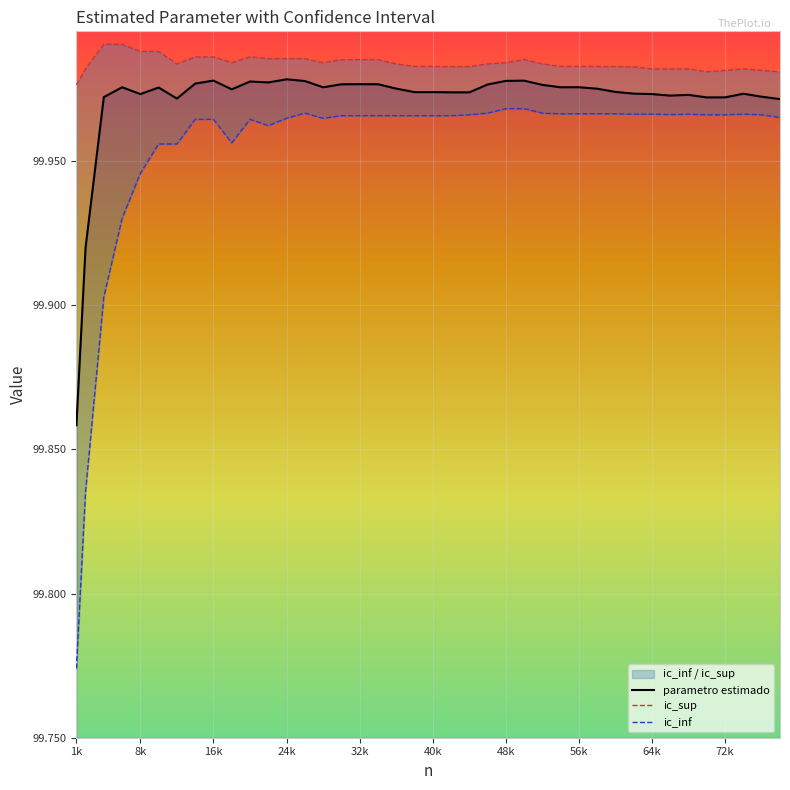

Reading right to left, list all the values displayed in this chart.

parametro estimado: 100.0	100.0	100.0	100.0	100.0	100.0	100.0	100.0	100.0	100.0	100.0	100.0	100.0	100.0	100.0	100.0	100.0	100.0	100.0	100.0	100.0	100.0	100.0	100.0	100.0	100.0	100.0	100.0	100.0	100.0	100.0	100.0	100.0	100.0	100.0	100.0	100.0	100.0	99.9	99.9
ic_sup: 100.0	100.0	100.0	100.0	100.0	100.0	100.0	100.0	100.0	100.0	100.0	100.0	100.0	100.0	100.0	100.0	100.0	100.0	100.0	100.0	100.0	100.0	100.0	100.0	100.0	100.0	100.0	100.0	100.0	100.0	100.0	100.0	100.0	100.0	100.0	100.0	100.0	100.0	100.0	100.0
ic_inf: 100.0	100.0	100.0	100.0	100.0	100.0	100.0	100.0	100.0	100.0	100.0	100.0	100.0	100.0	100.0	100.0	100.0	100.0	100.0	100.0	100.0	100.0	100.0	100.0	100.0	100.0	100.0	100.0	100.0	100.0	100.0	100.0	100.0	100.0	100.0	99.9	99.9	99.9	99.8	99.8